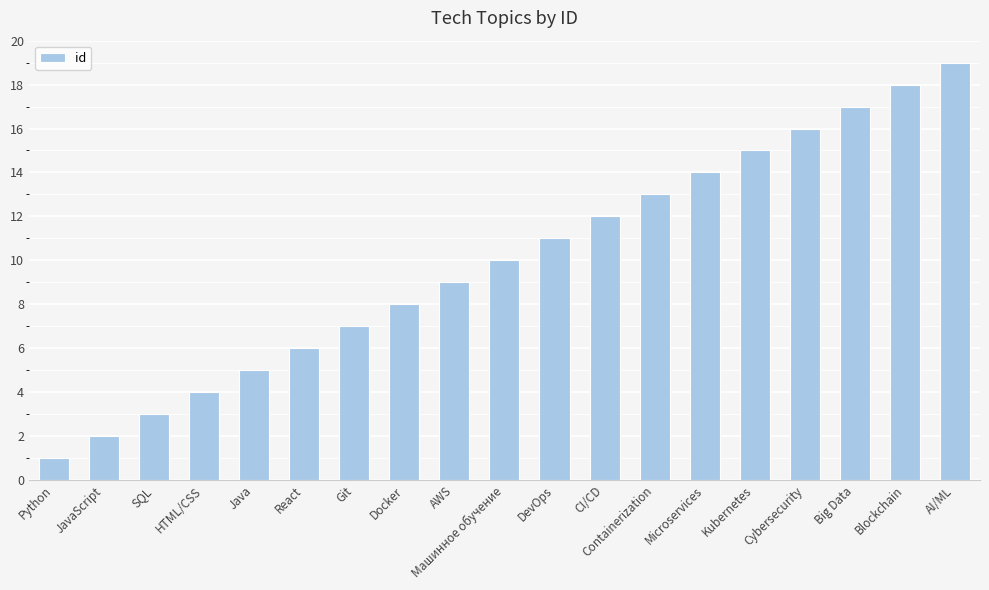

List the labels in order of value, smallest first.

Python, JavaScript, SQL, HTML/CSS, Java, React, Git, Docker, AWS, Машинное обучение, DevOps, CI/CD, Containerization, Microservices, Kubernetes, Cybersecurity, Big Data, Blockchain, AI/ML